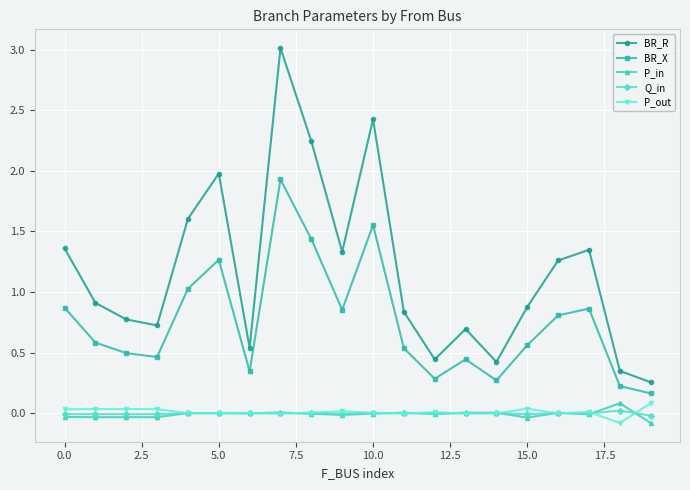

Which series has the largest range (max minus min)?

BR_R